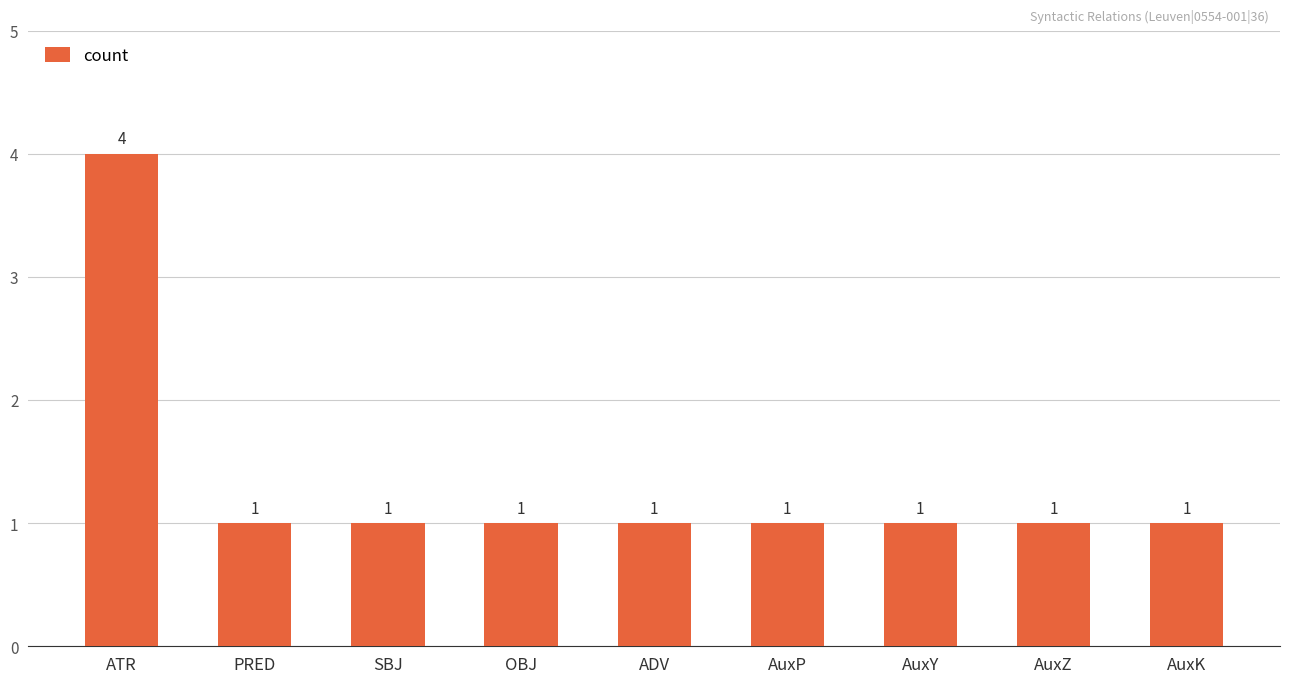

What is the value of the 2nd bar from the left?

1